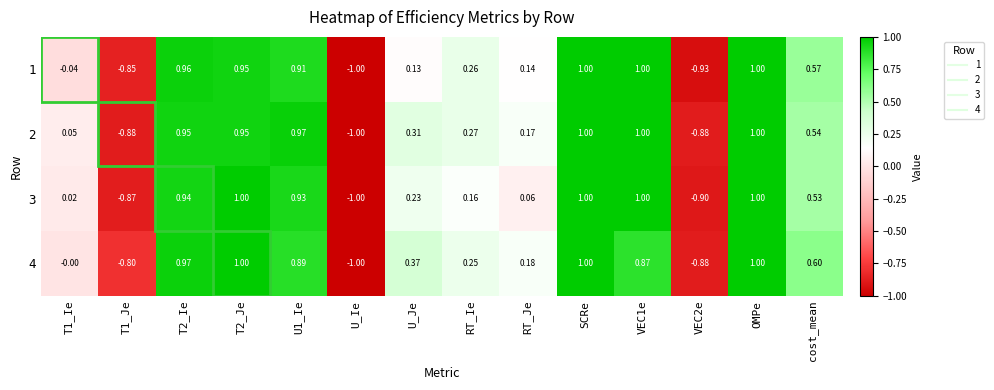

Is the value of 2 at T1_Ie greater than the value of 3 at OMPe?

No